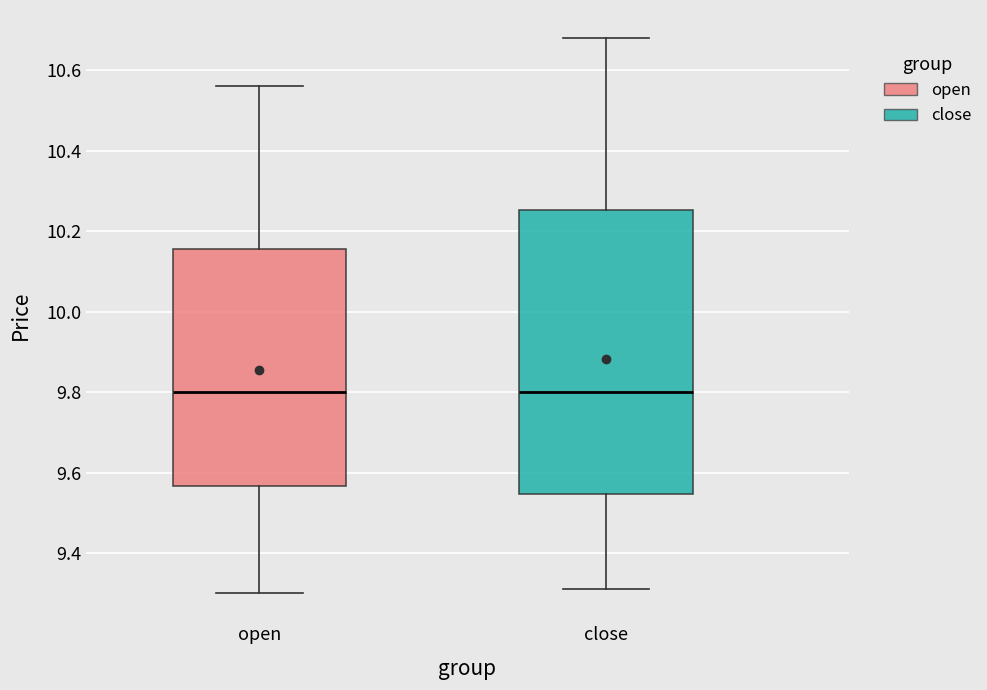

Reading left to right, transcribe this box plot: for each box, give where its median line is, the range the box spans, and where its two whiskers end, as read against the y-axis. The values are not printed on the chart, so give them approximately, as read against the axis.

open: median 9.80, box 9.56 to 10.16, whiskers 9.30 to 10.56
close: median 9.80, box 9.54 to 10.26, whiskers 9.32 to 10.68